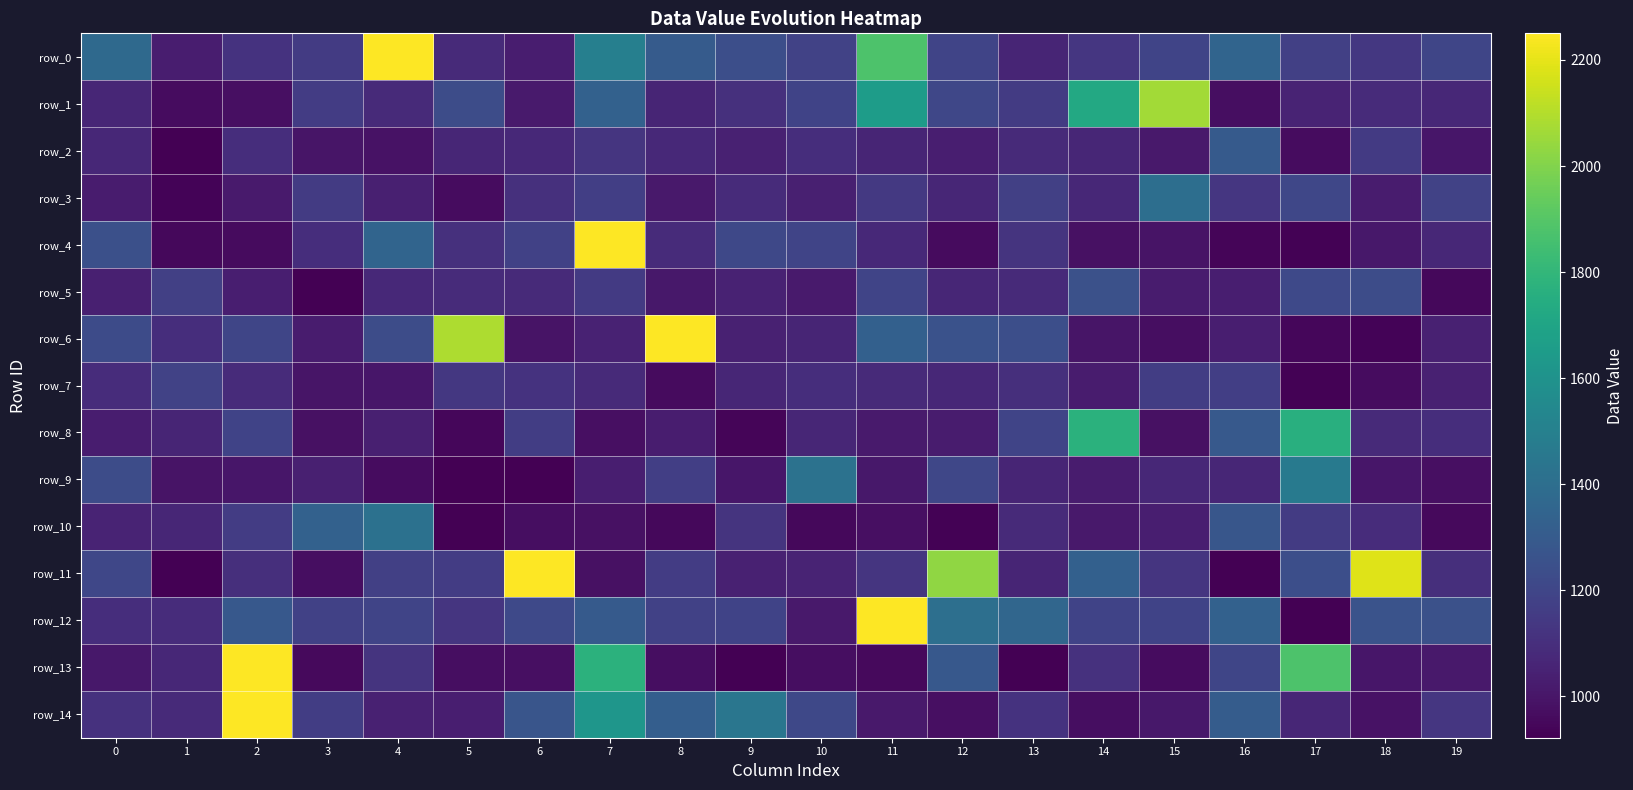

What is the difference between the highest and lowest values at 8?

1744